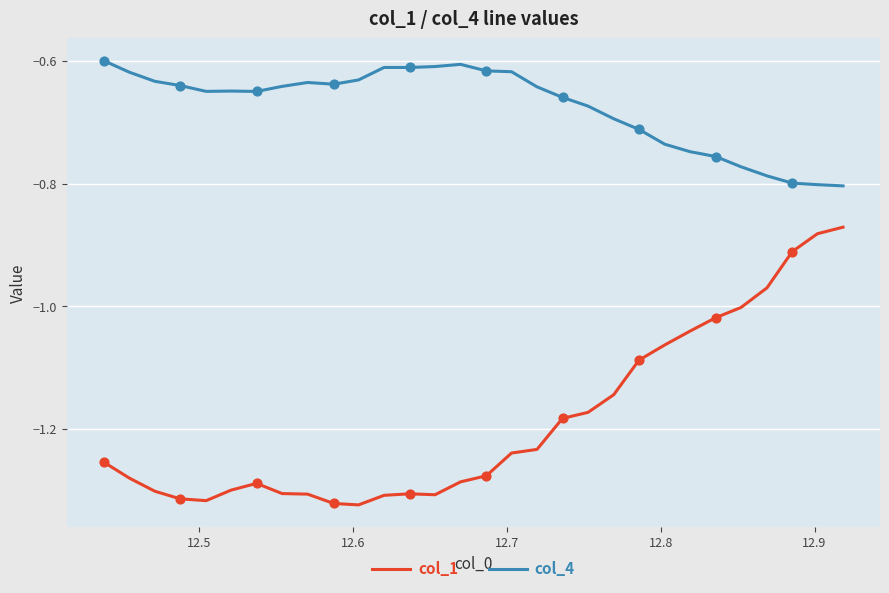

True or false: col_4 and col_1 intersect in this chart.

False